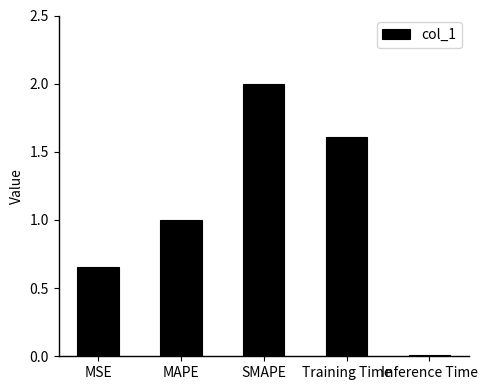

Is it true that the value at MAPE is 1.7?

False